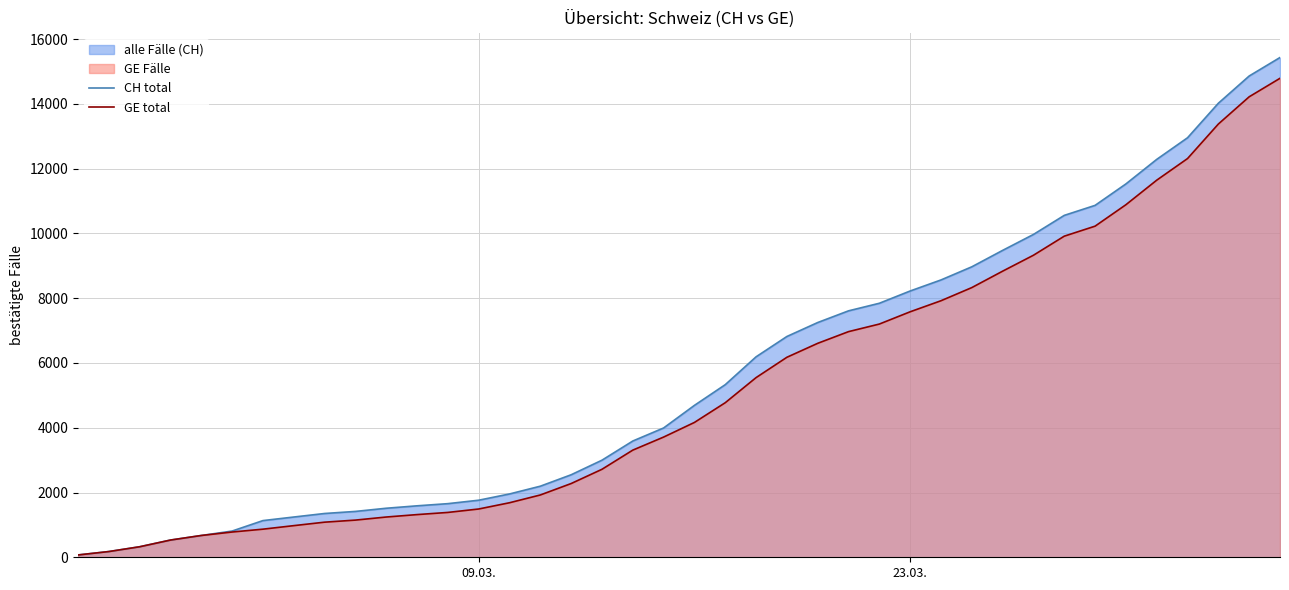

How many lines are shown in the chart?

2